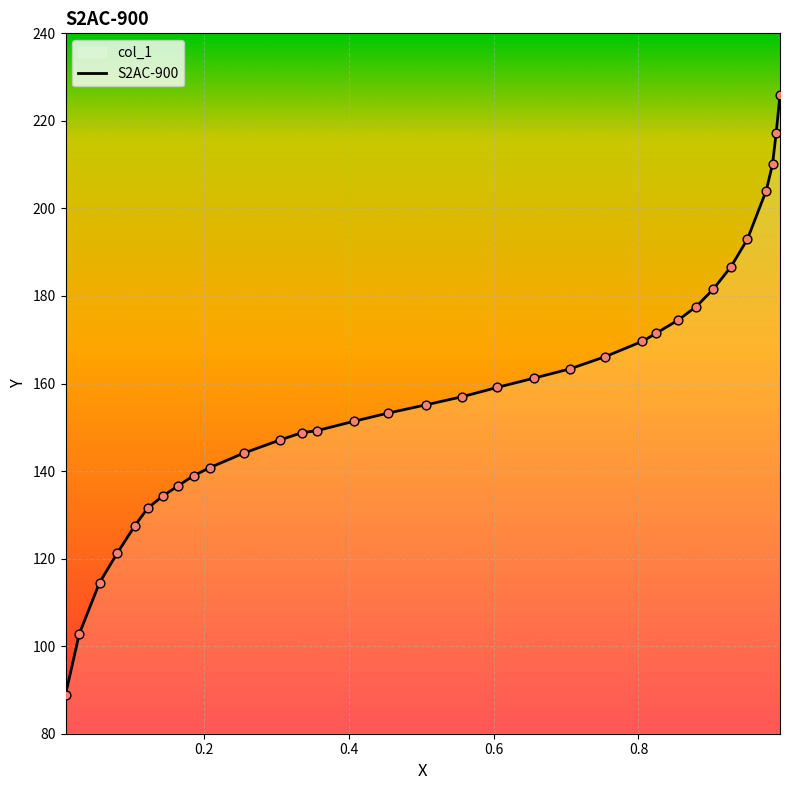

What is the minimum value shown in the chart?

88.9